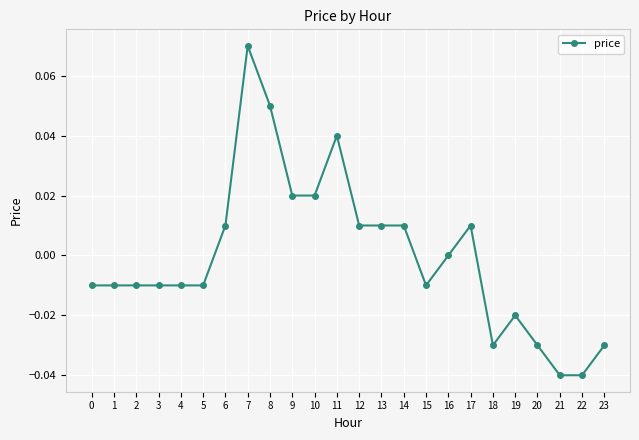

How many distinct data groups are displayed?

1